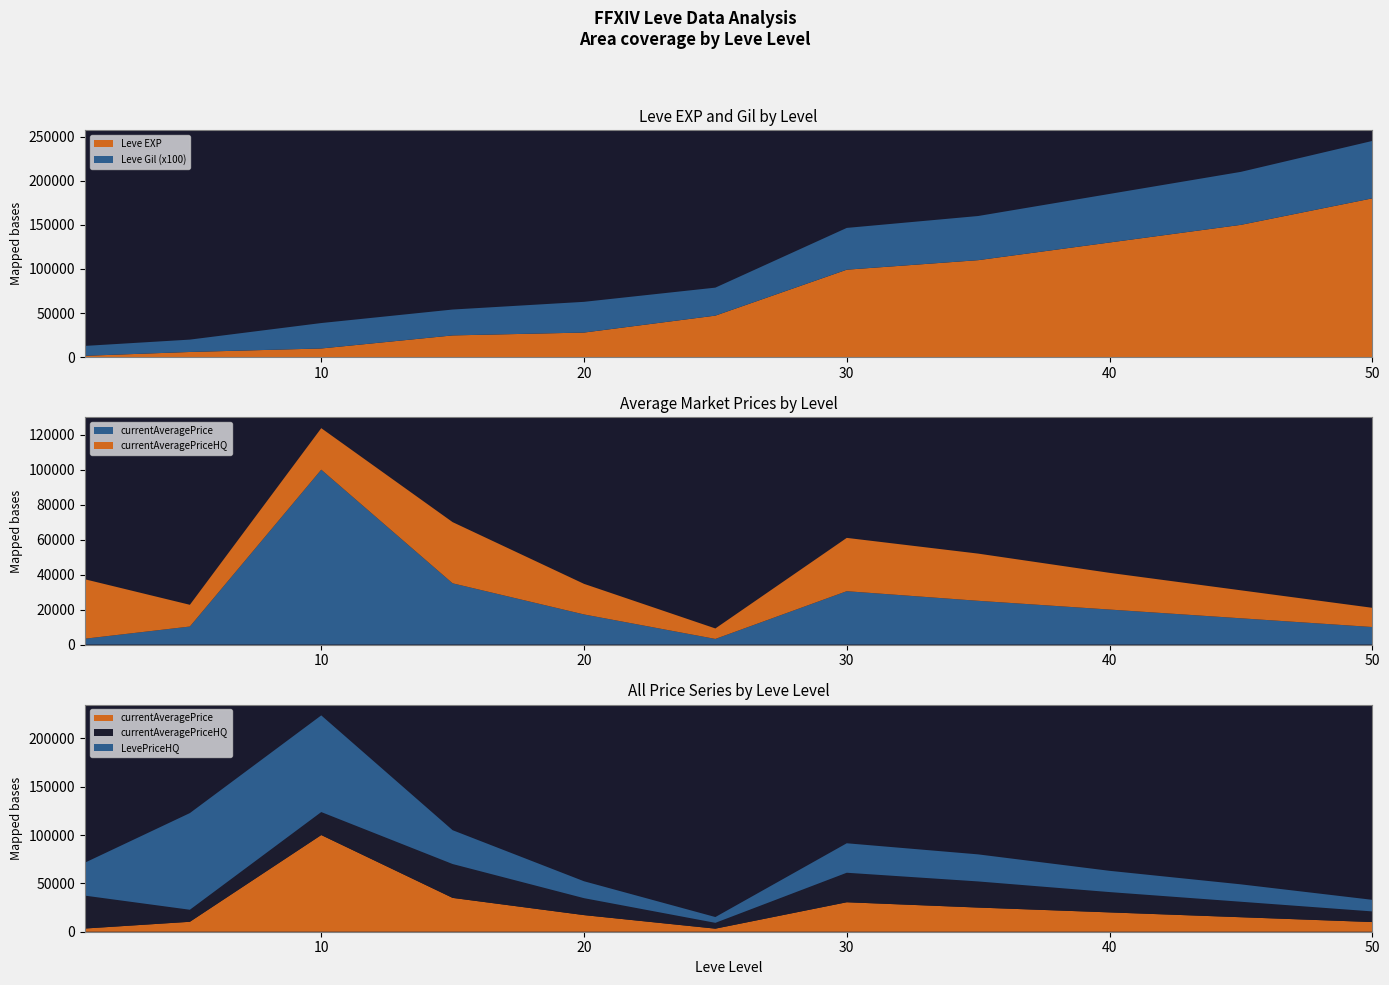

What is the highest value of the Leve EXP series?

180000